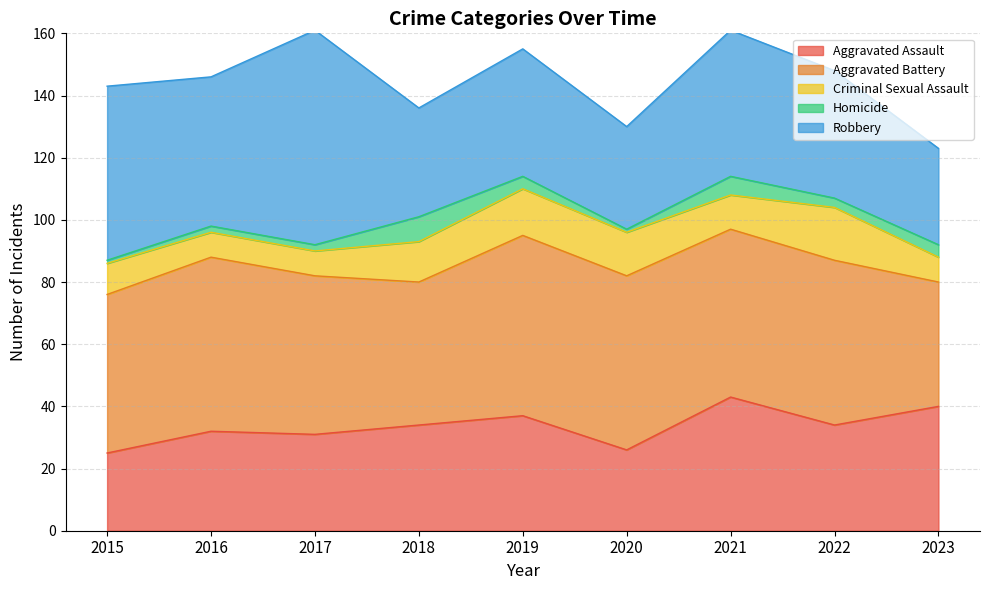

Reading left to right, list all the values displayed in this chart.

Aggravated Assault: 2015=25	2016=32	2017=31	2018=34	2019=37	2020=26	2021=43	2022=34	2023=40
Aggravated Battery: 2015=51	2016=56	2017=51	2018=46	2019=58	2020=56	2021=54	2022=53	2023=40
Criminal Sexual Assault: 2015=10	2016=8	2017=8	2018=13	2019=15	2020=14	2021=11	2022=17	2023=8
Homicide: 2015=1	2016=2	2017=2	2018=8	2019=4	2020=1	2021=6	2022=3	2023=4
Robbery: 2015=56	2016=48	2017=69	2018=35	2019=41	2020=33	2021=47	2022=41	2023=31